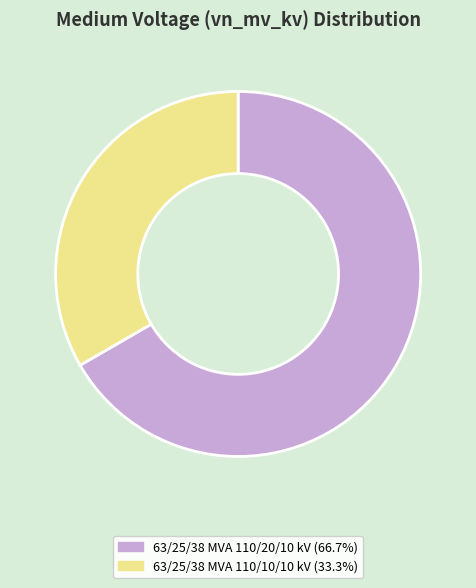

Rank the categories by value from lowest to highest.

63/25/38 MVA 110/10/10 kV, 63/25/38 MVA 110/20/10 kV